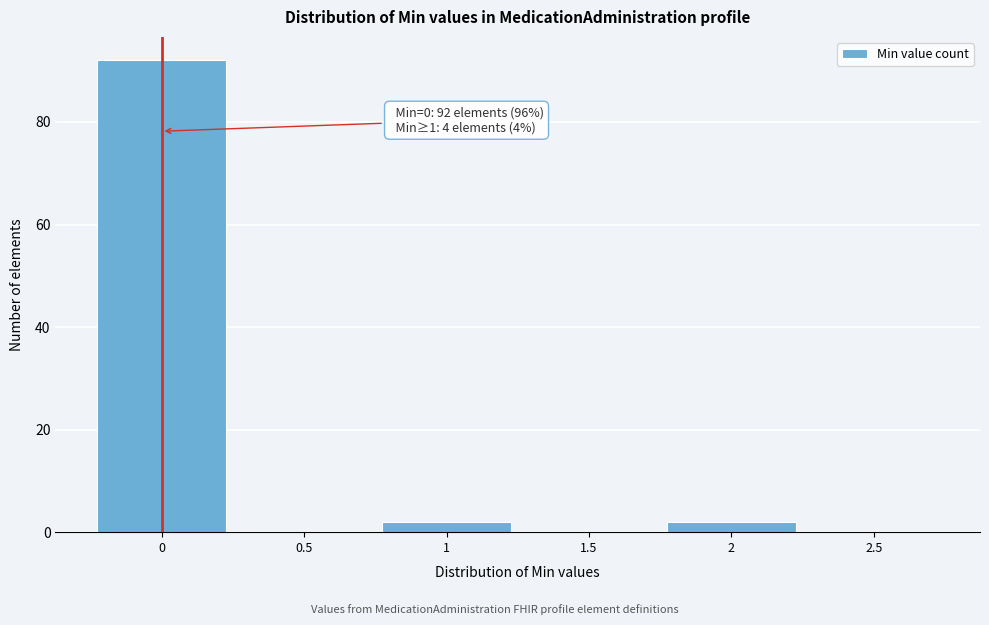

Over which range of the x-axis is the bar tallest?

-0.25 to 0.25